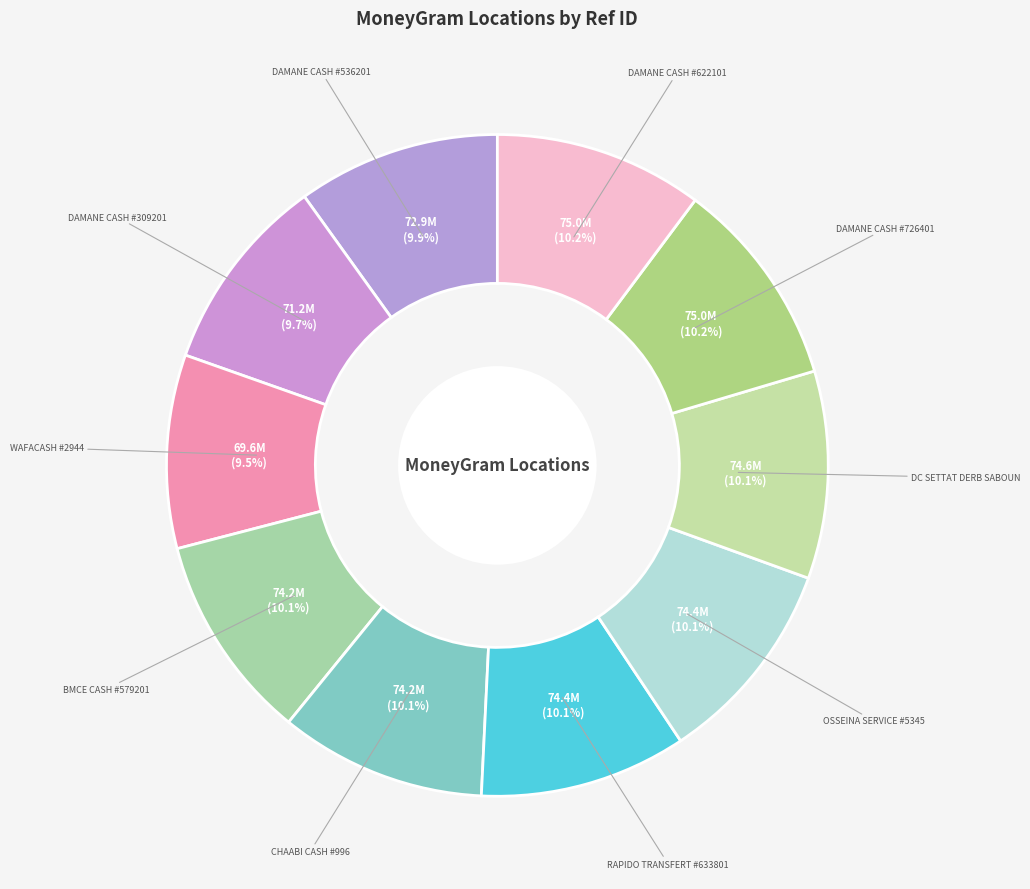

To the nearest percent, what is the average slice percentage?

10%